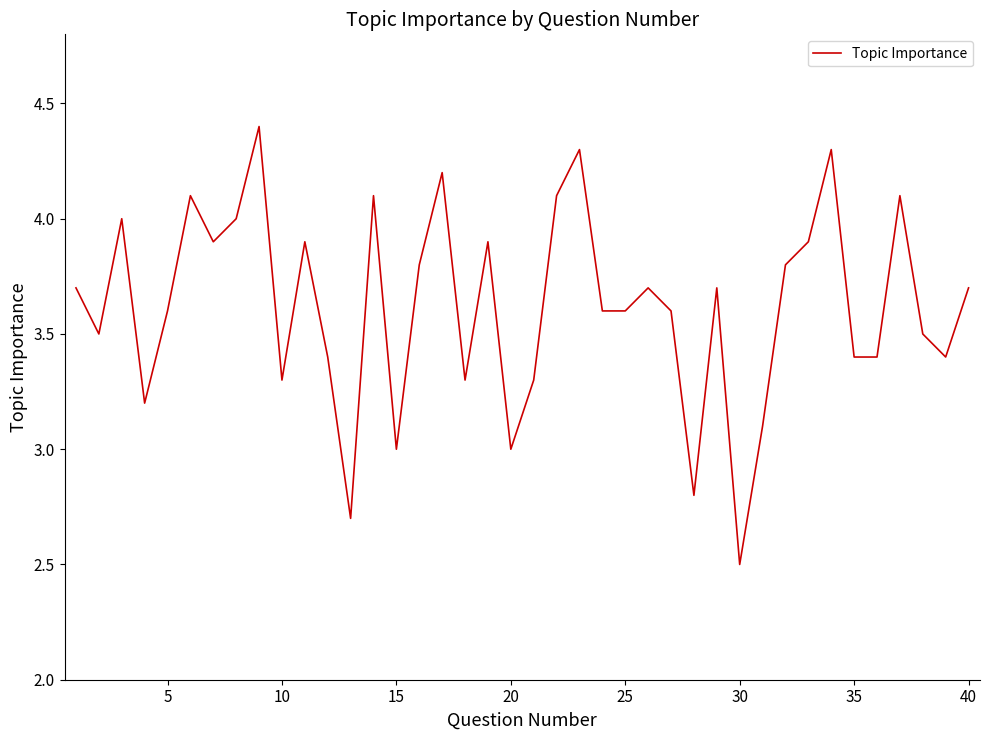

What is the difference between the second highest and second lowest values?

1.6